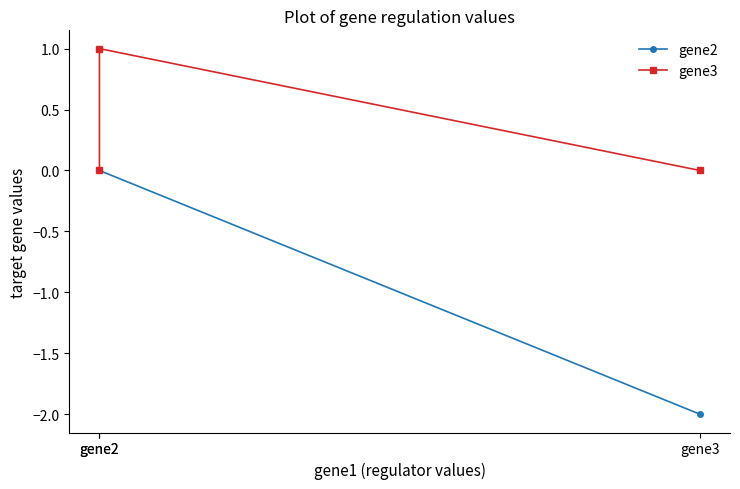

Count the gene2 values in the range -2 to 0.

3